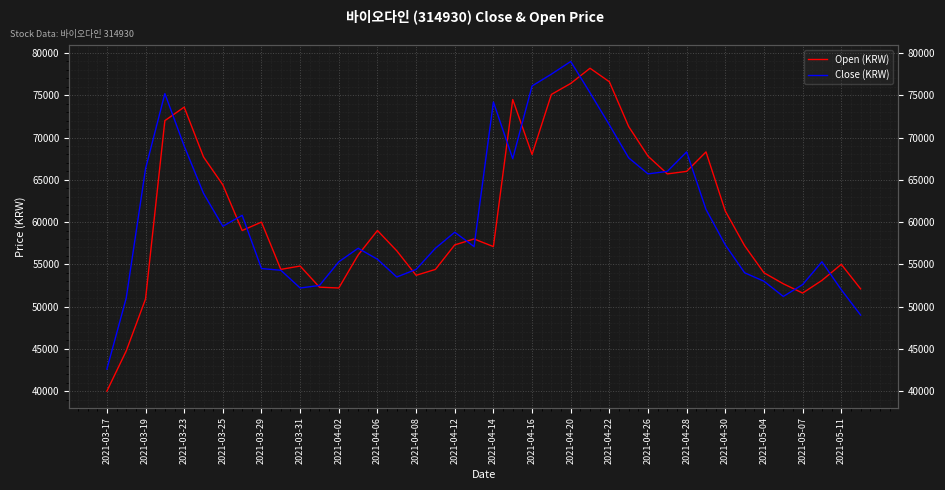

Which category has the lowest value in the Open (KRW) series?

2021-03-17